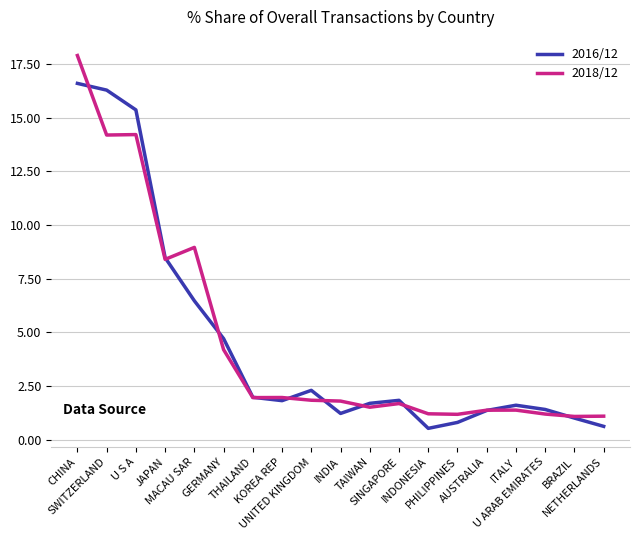

What position from the right is UNITED KINGDOM?

11